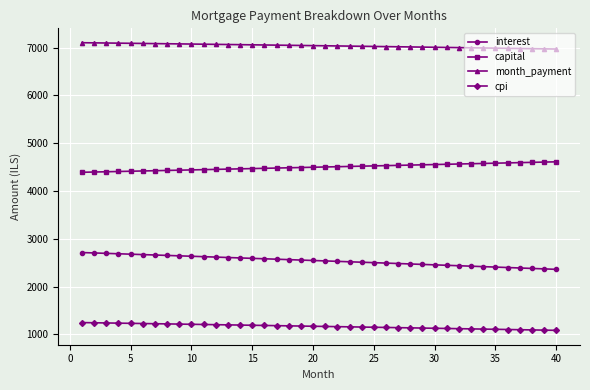

True or false: interest and capital intersect in this chart.

False